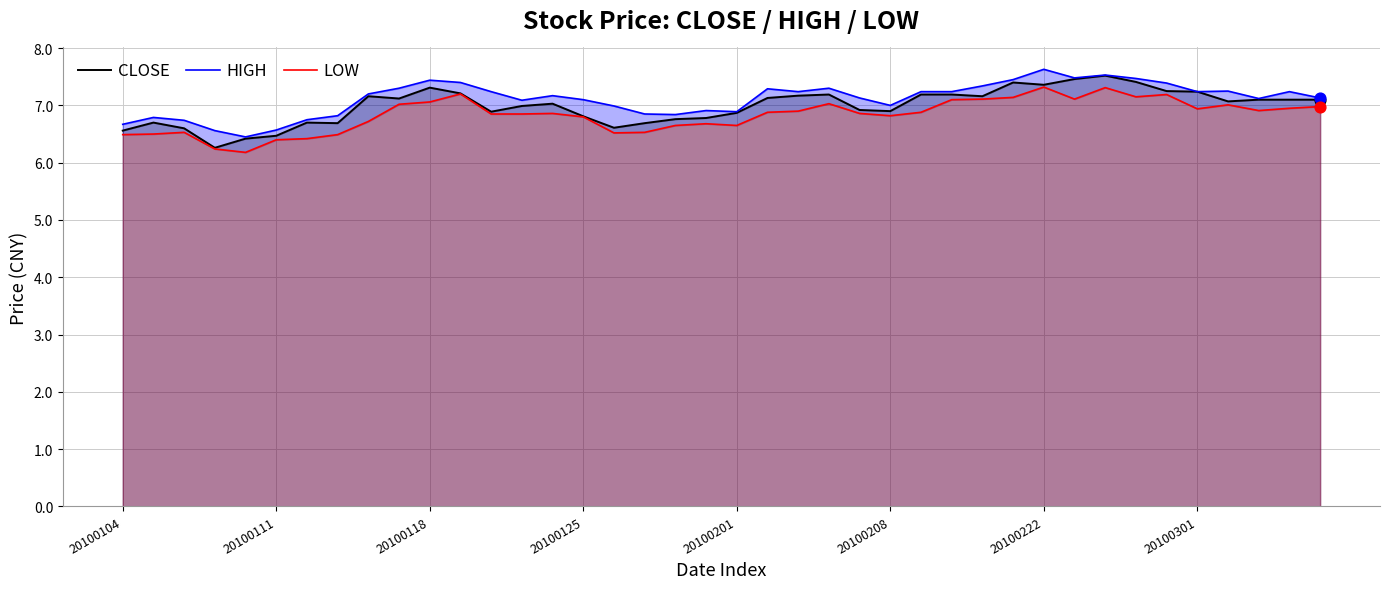

At how many categories does at least one series exceed 6?

40